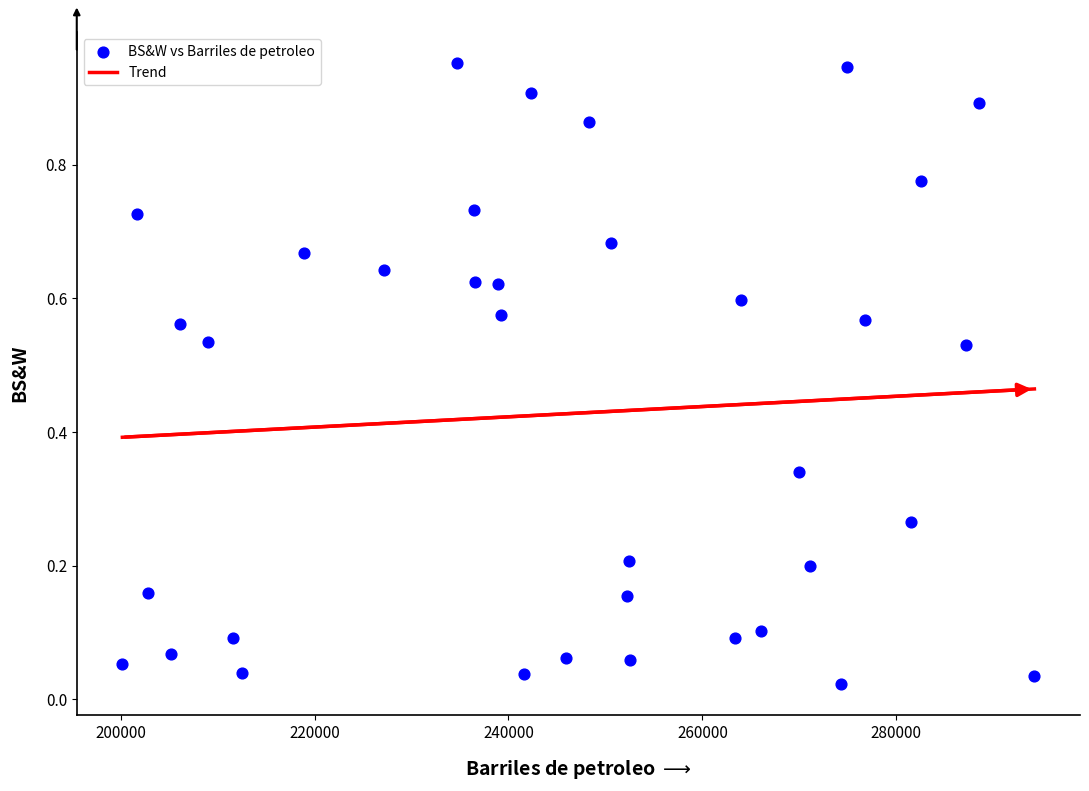

What is the range of X values (max minus min)?

94063.0